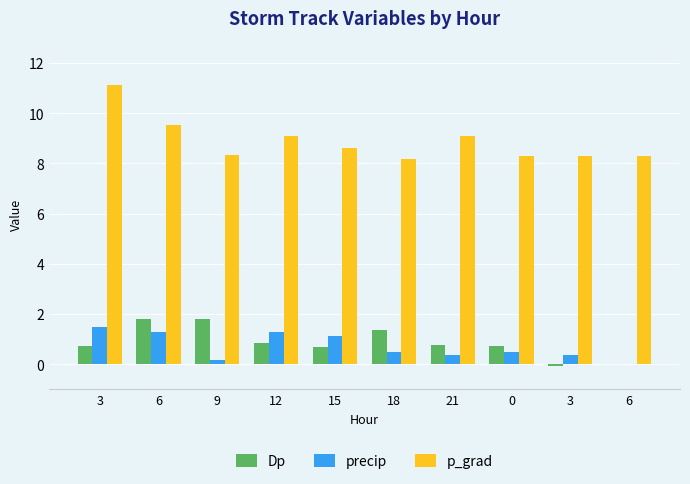

True or false: precip has a value of 0.4 at 3.

True